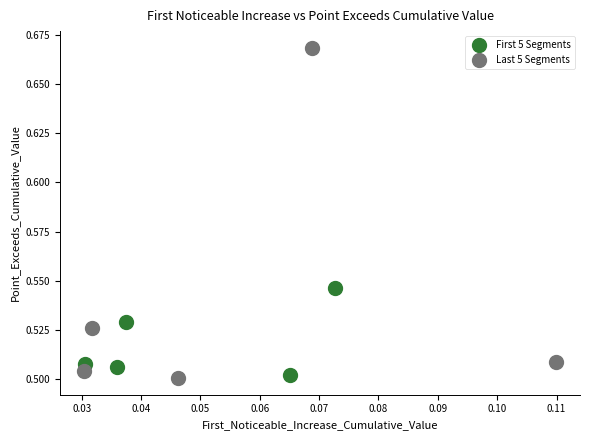

What are all the series names shown in the legend?

First 5 Segments, Last 5 Segments